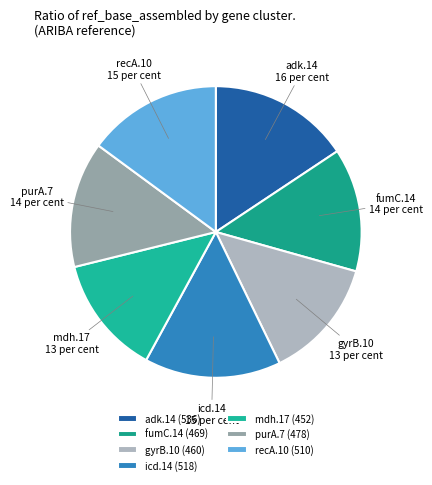

What is the ratio of the value at gyrB.10 to the value at fumC.14?

1.0